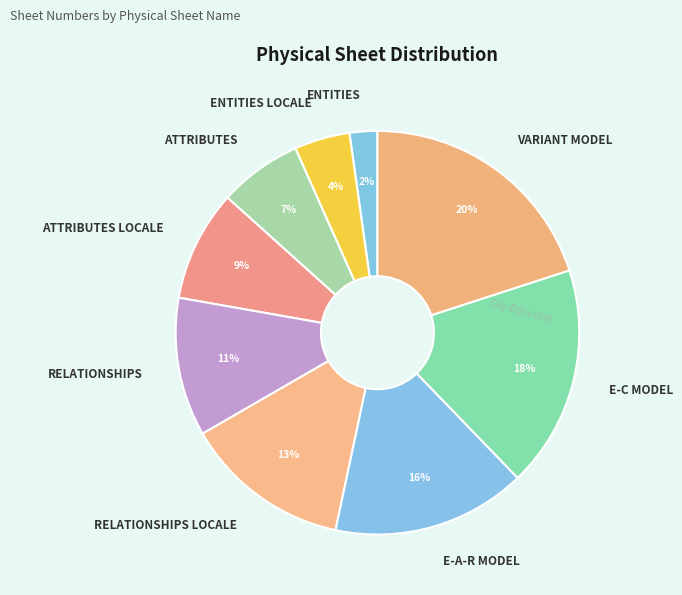

How many segments does this pie chart have?

9